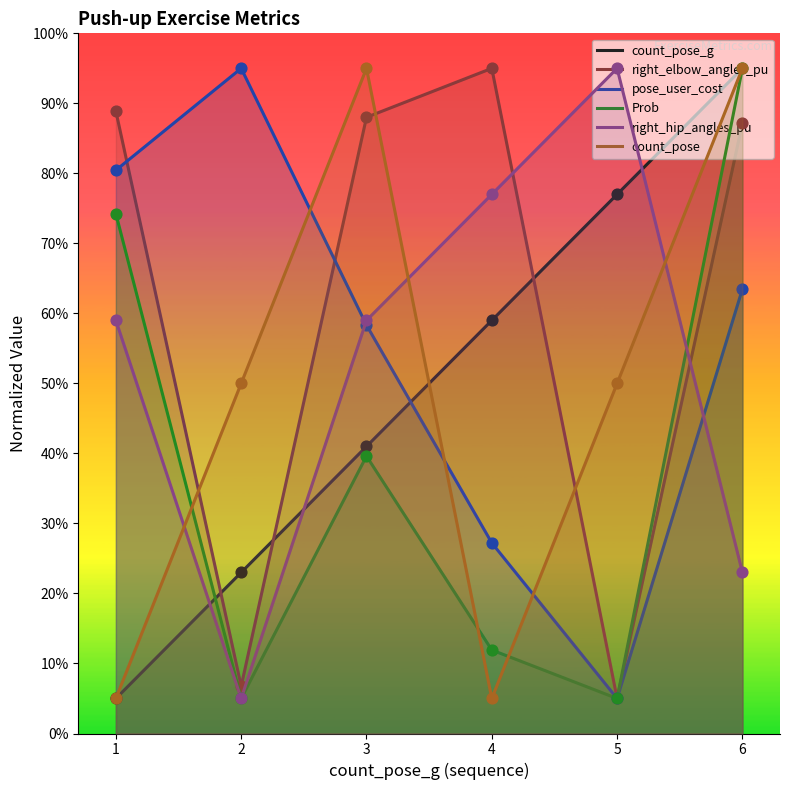

At which category is the sum across all series the highest?

6